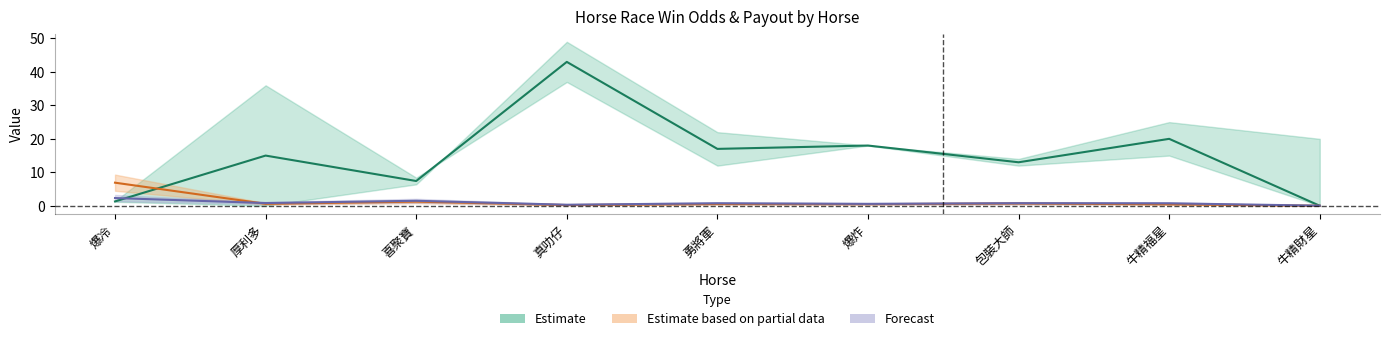

Read the WinInTenThousand value at 勇將軍.

0.5